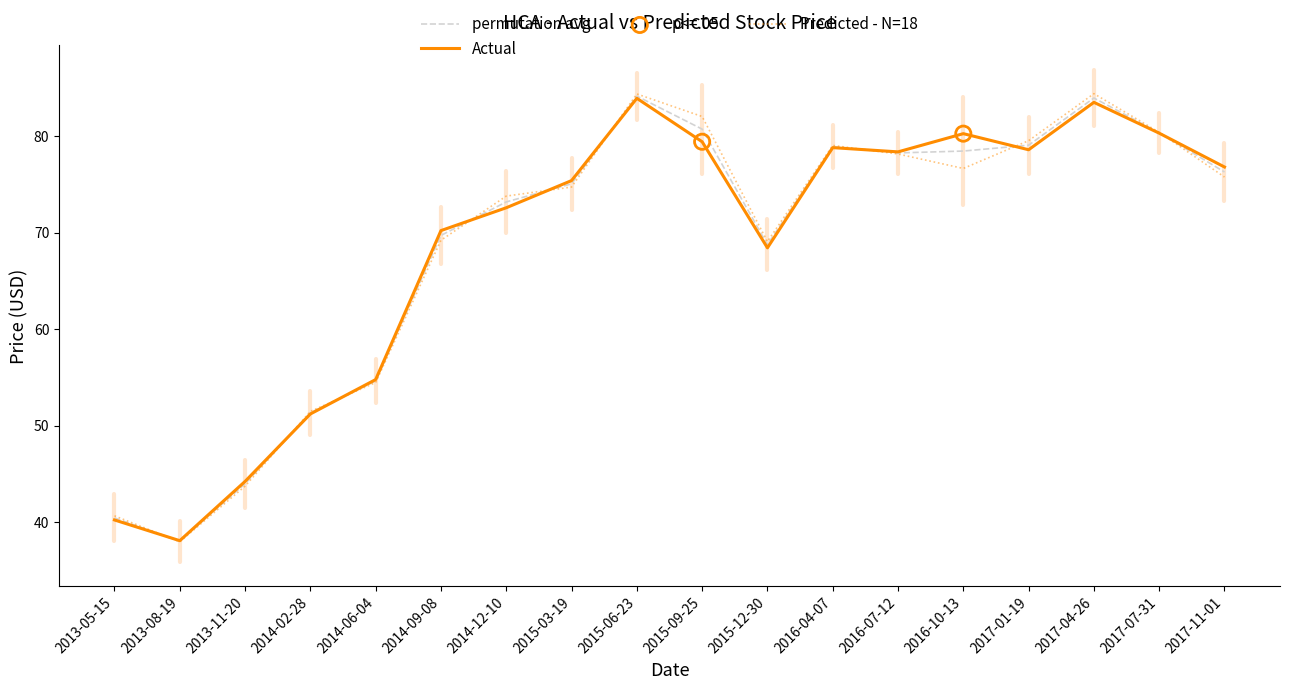

Is the value of Predicted - N=18 at 2016-07-12 greater than the value of permutation avg at 2015-06-23?

No